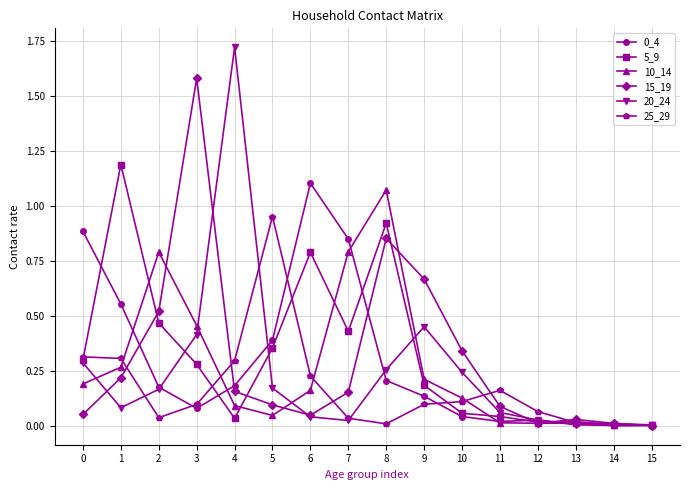

True or false: 15_19 has more than 2 points higher than both neighbors.

True